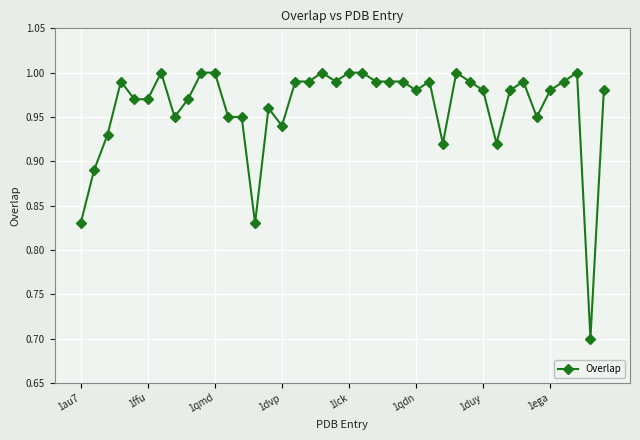

What is the difference between the maximum and minimum values?

0.3